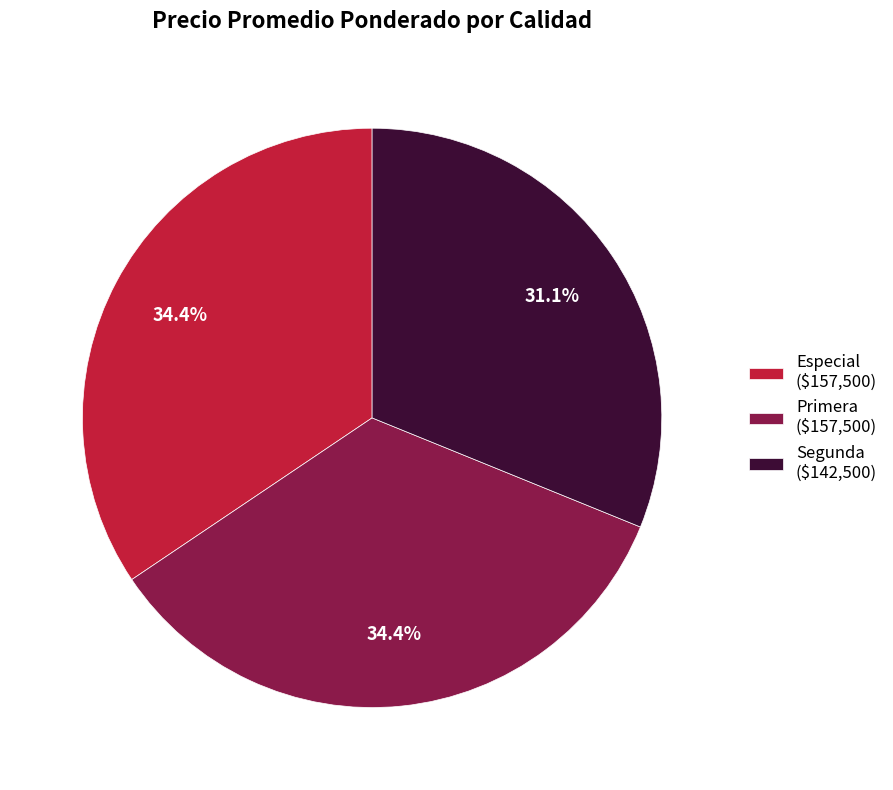

What portion of the pie excludes Especial ($157,500)?

65.6%